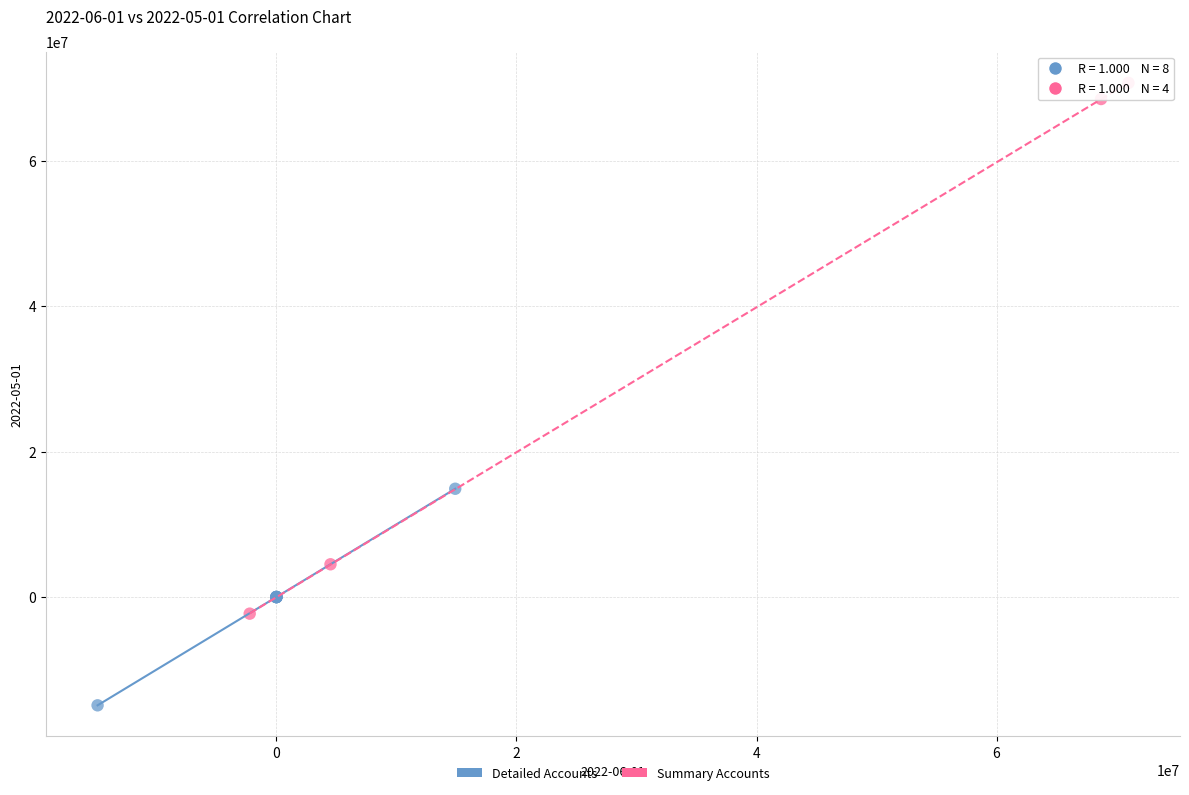

Which series contains the lowest Y value?

Detailed Accounts